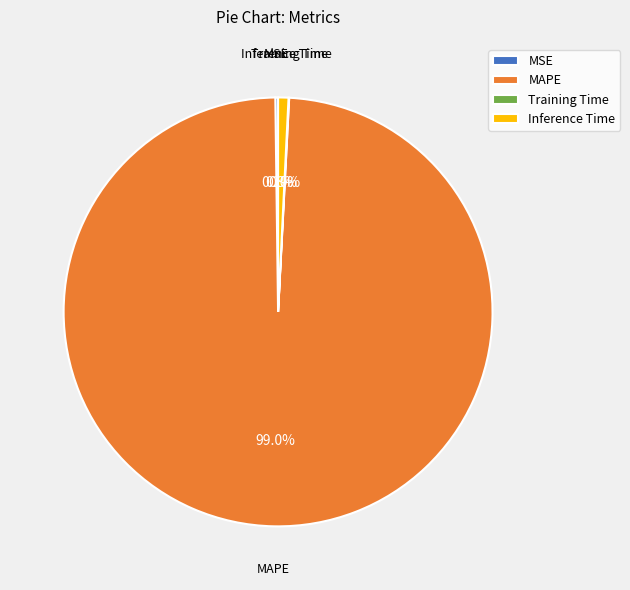

Which slice is the largest?

MAPE